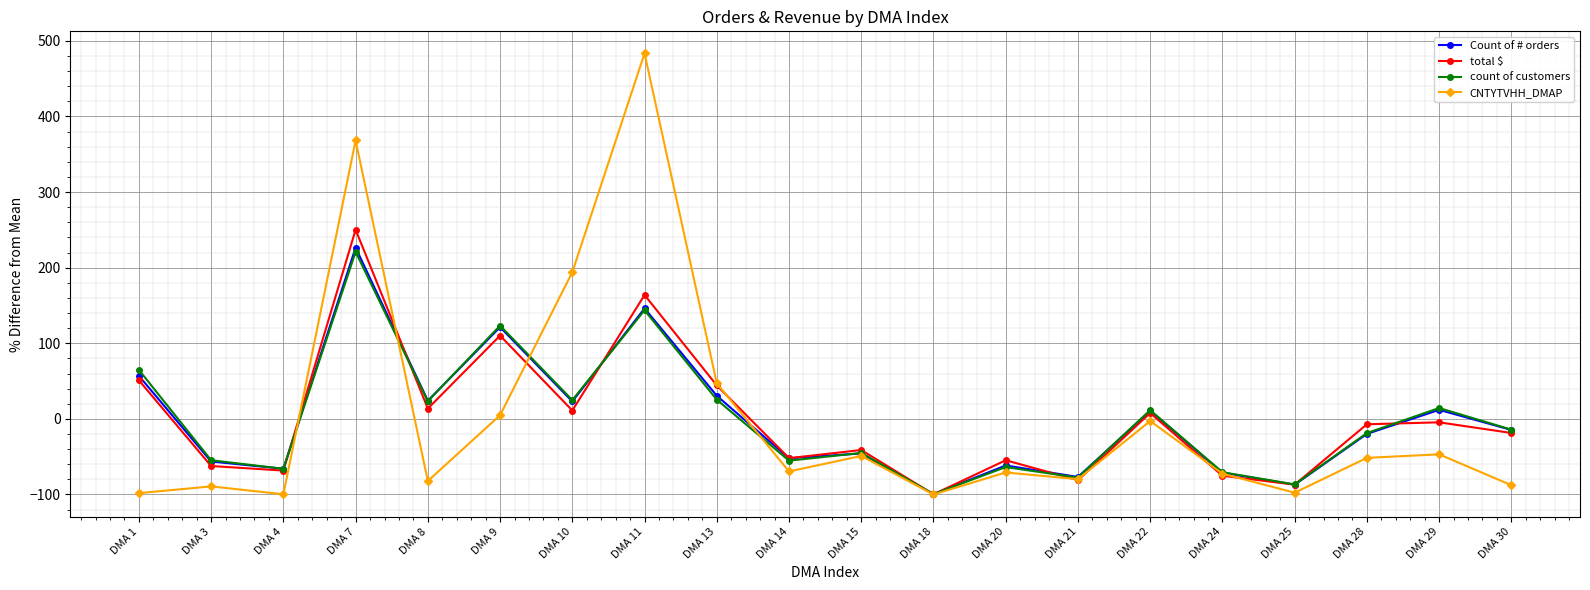

What is the highest value of the total $ series?

250.3